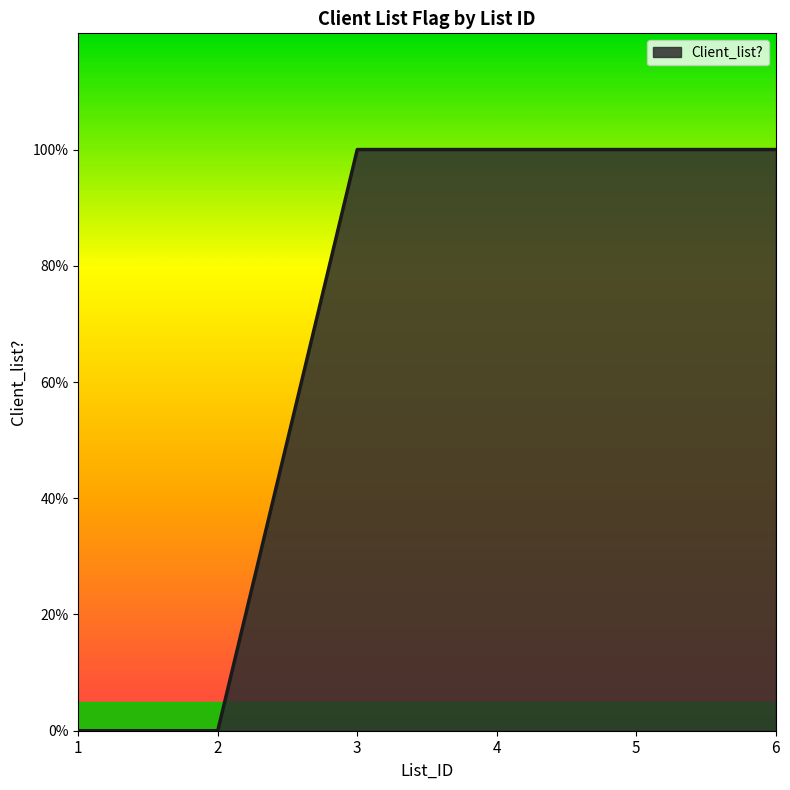

Does the chart have visible grid lines?

No